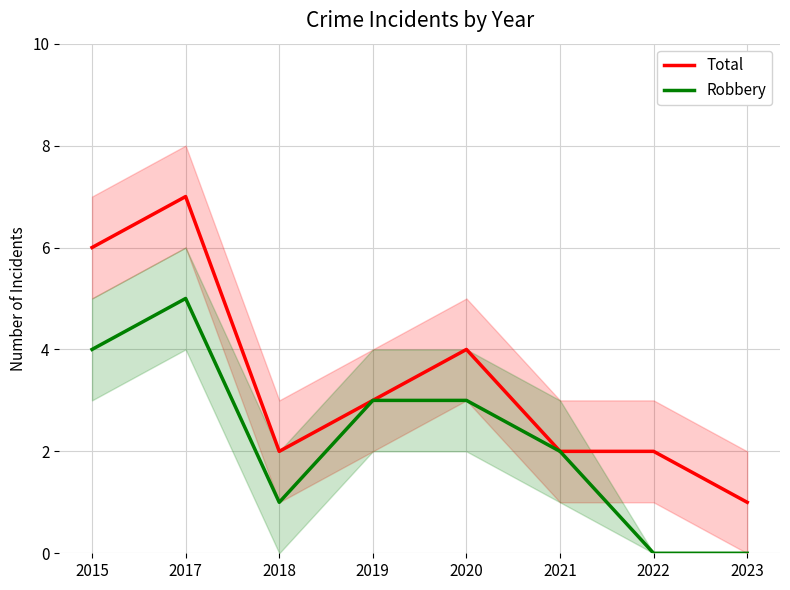

At which category does Total reach its first local valley?

2018